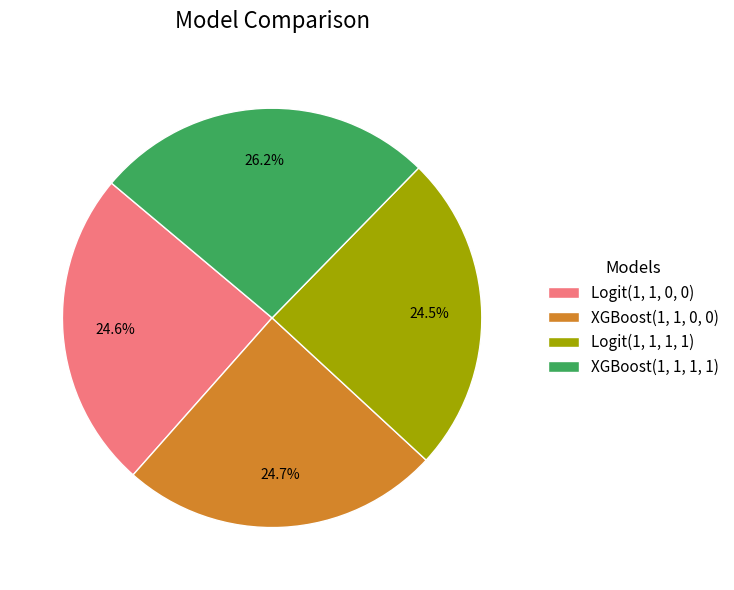

How much of the chart is everything except XGBoost(1, 1, 0, 0)?

75.3%